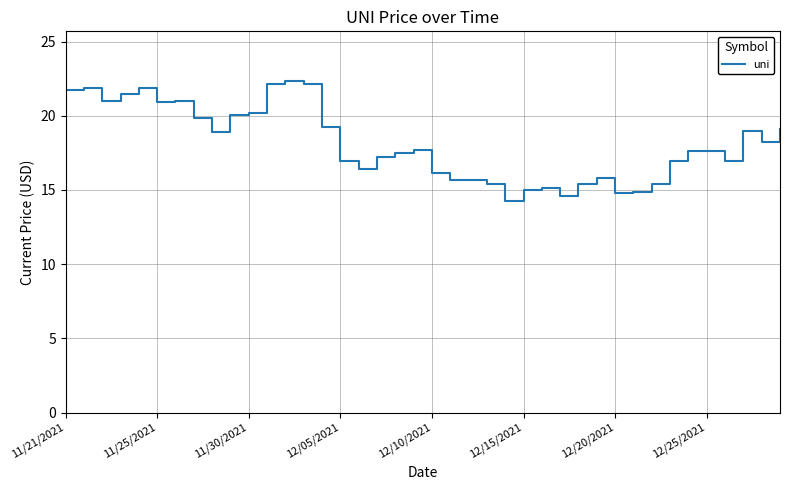

What is the smallest value displayed?

14.2